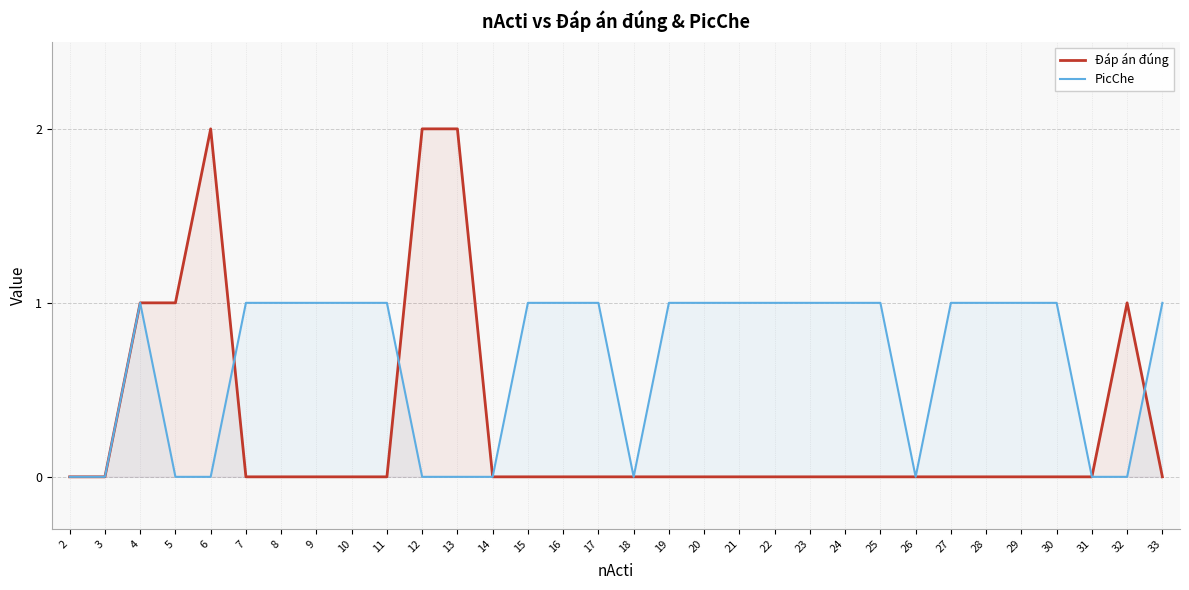

What is the difference between the second highest and minimum values in the Đáp án đúng series?

2